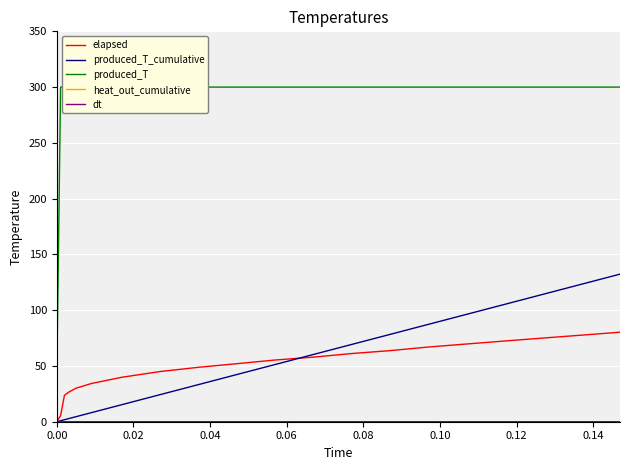

What is the label of the 5th point from the left?

0.08